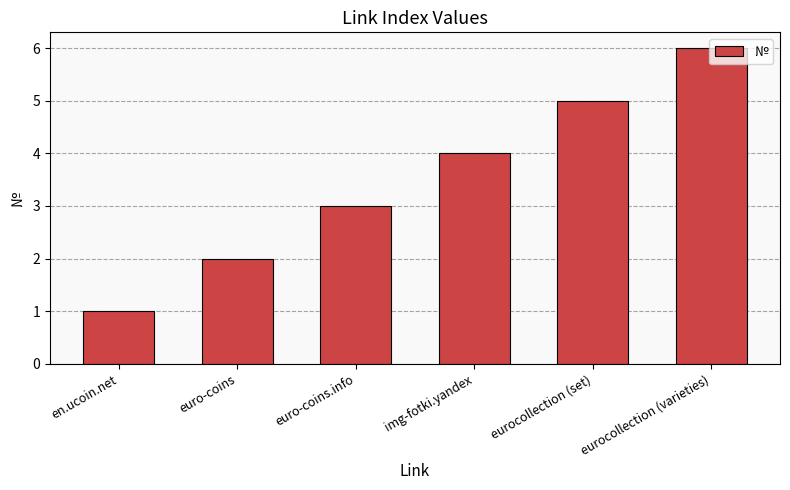

Is it true that the value at eurocollection (set) is 3?

False